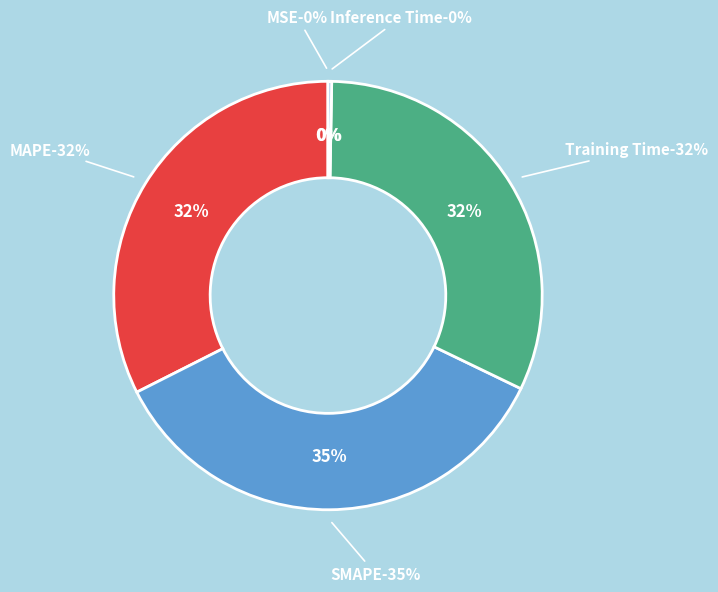

What is the smallest slice in the pie chart?

MSE